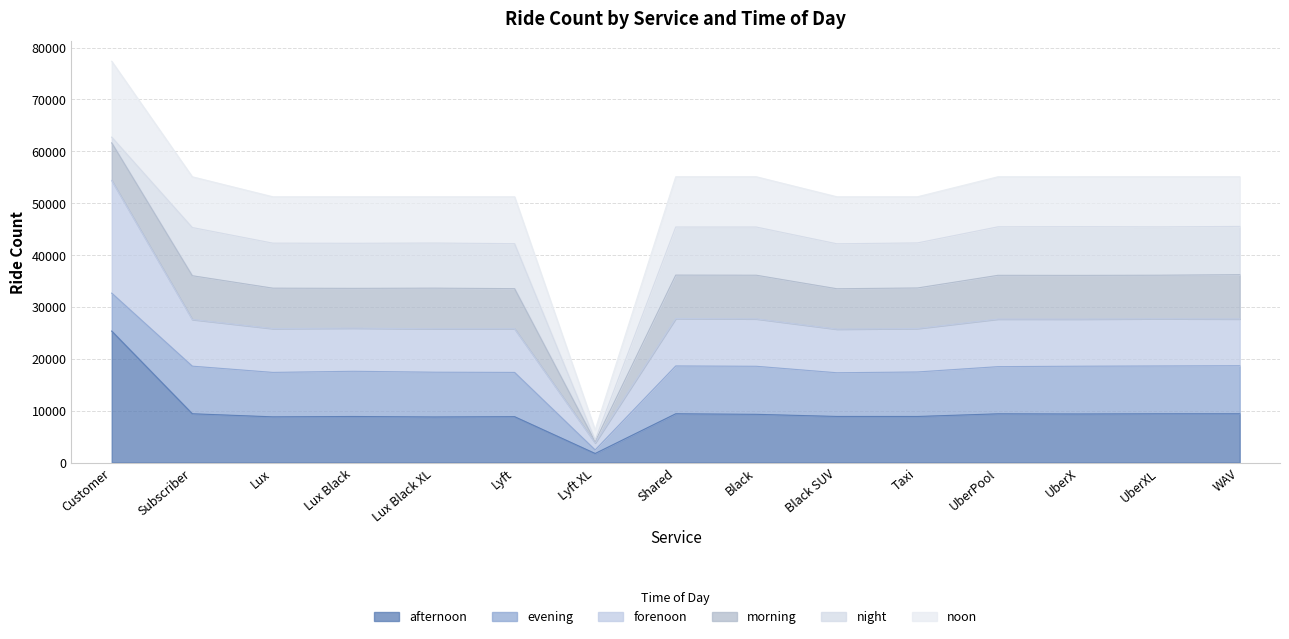

At which label does afternoon first exceed 9292?

Customer